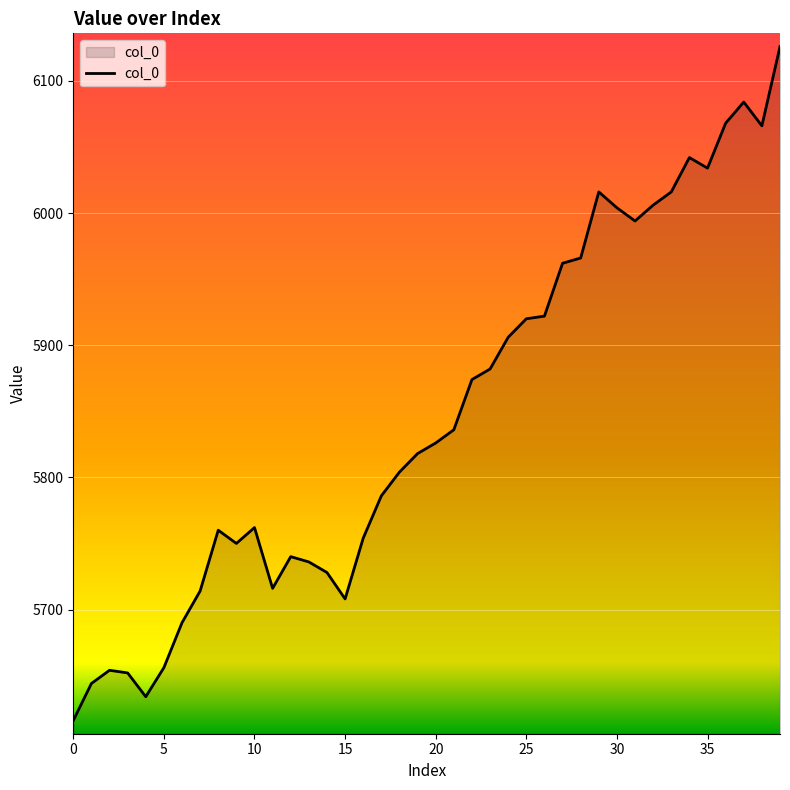

What is the difference between the maximum and minimum values?

510